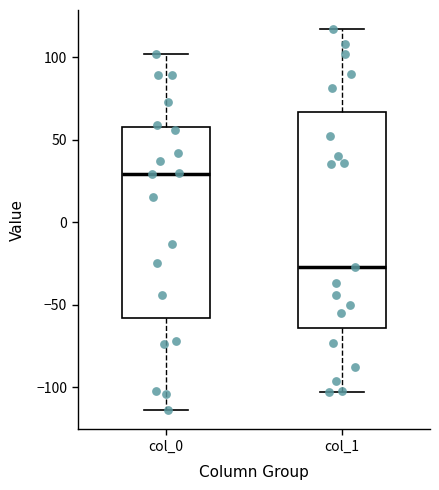

Comparing the boxes themselves (not the whiskers), which one is the tallest?

col_1